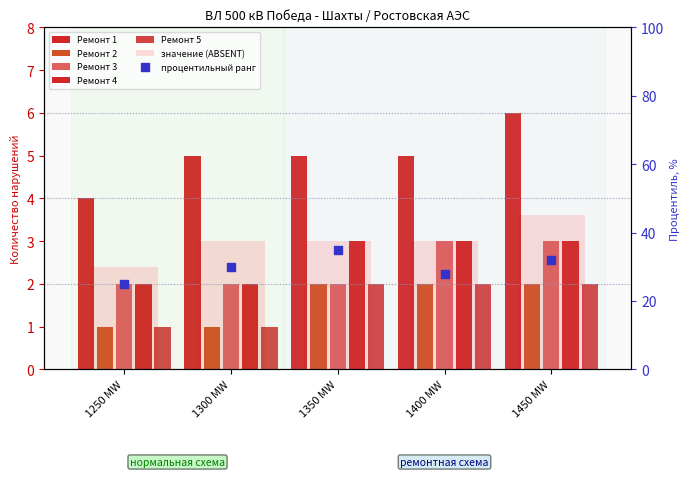

Is the value of Ремонт 2 at 1350 MW greater than the value of Ремонт 3 at 1350 MW?

No